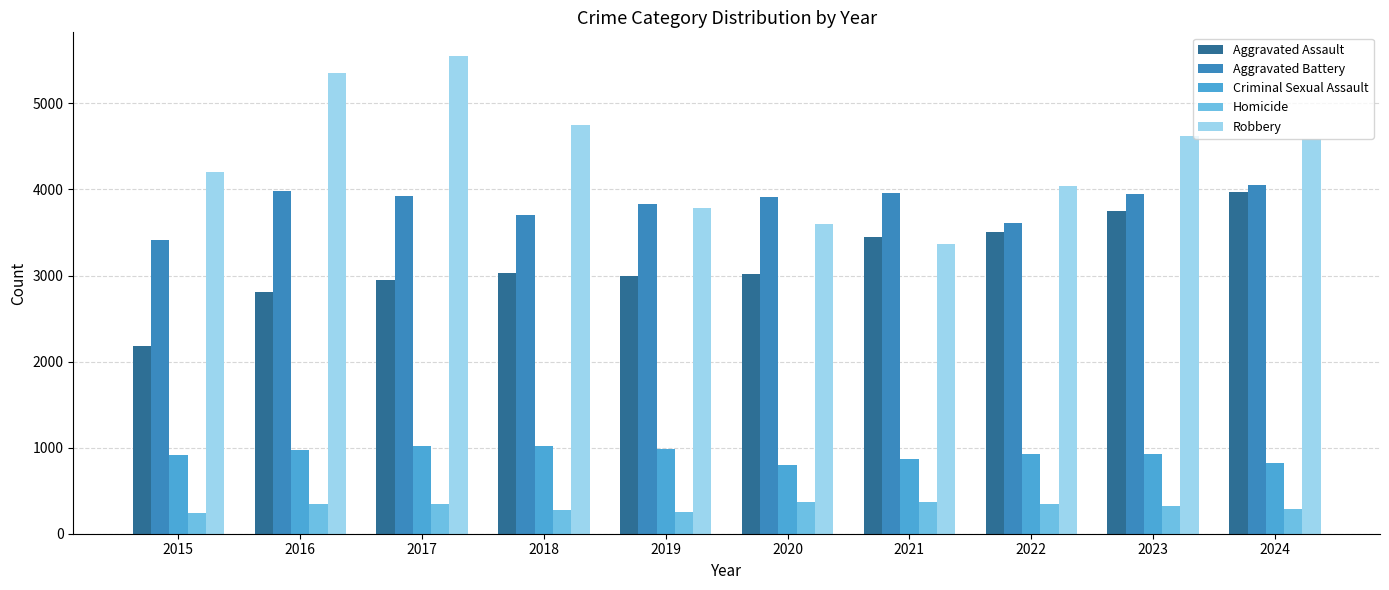

Rank the series by their maximum value, from highest to lowest.

Robbery, Aggravated Battery, Aggravated Assault, Criminal Sexual Assault, Homicide